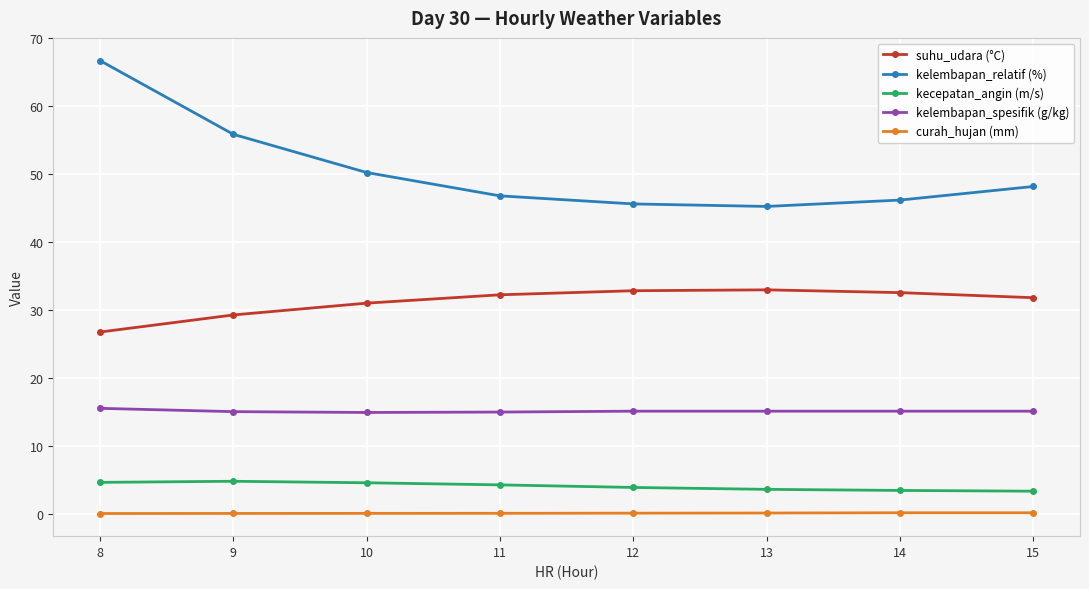

How many data points in kelembapan_relatif (%) are above 48?

4